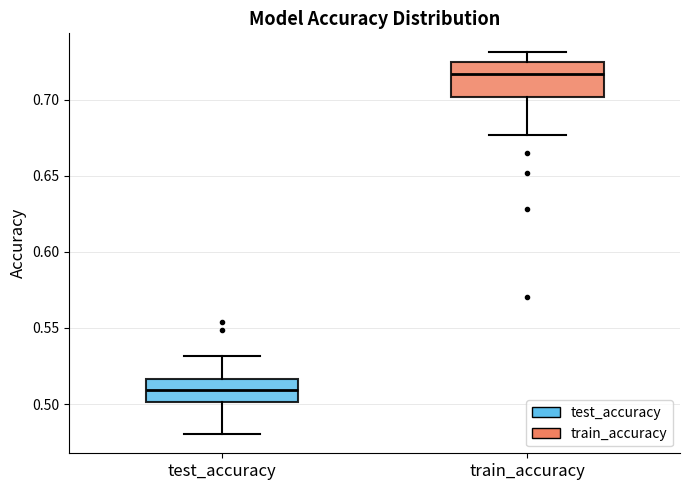

Comparing the boxes themselves (not the whiskers), which one is the tallest?

train_accuracy